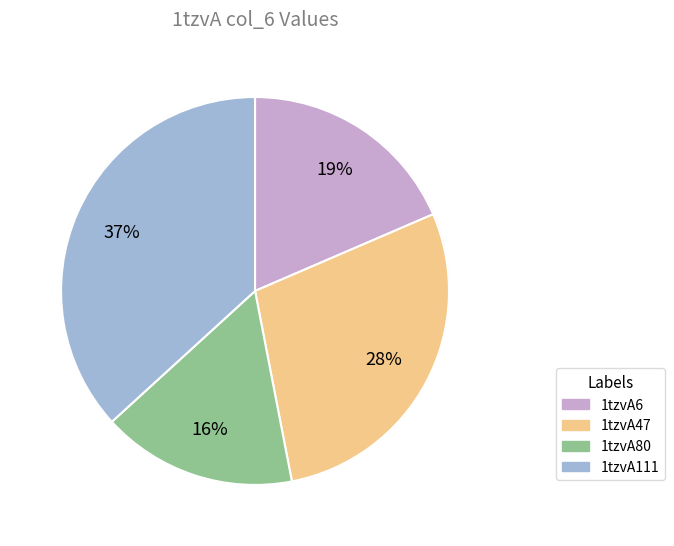

To the nearest percent, what is the difference between the 1tzvA80 and 1tzvA47 slice percentages?

12%